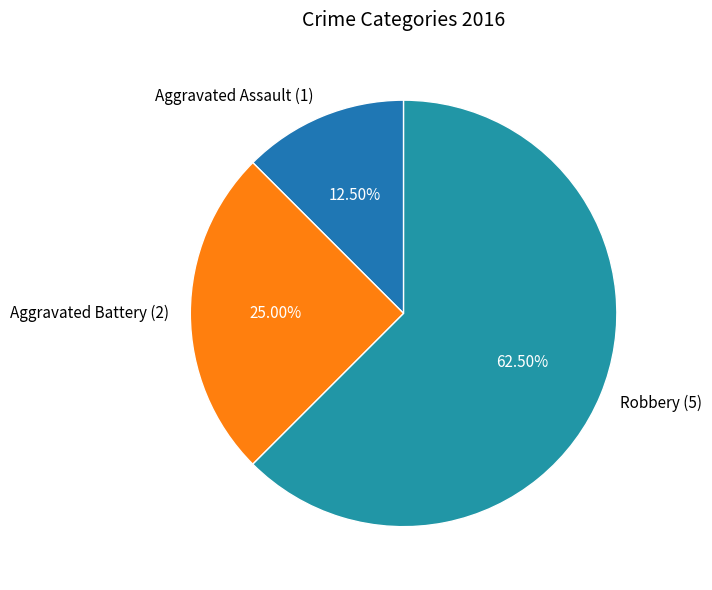

Does Aggravated Assault represent more than half of the total?

No